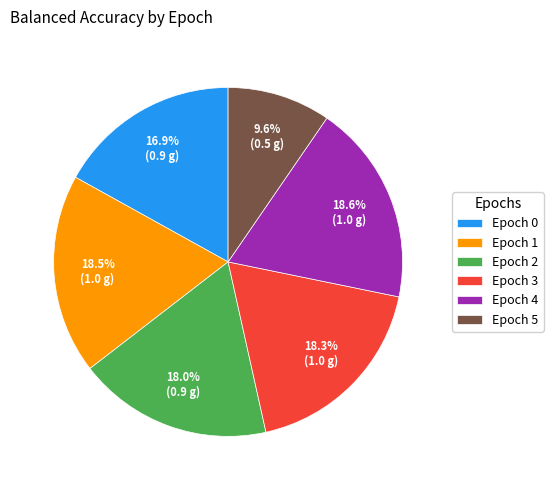

Between Epoch 3 and Epoch 5, which is larger?

Epoch 3